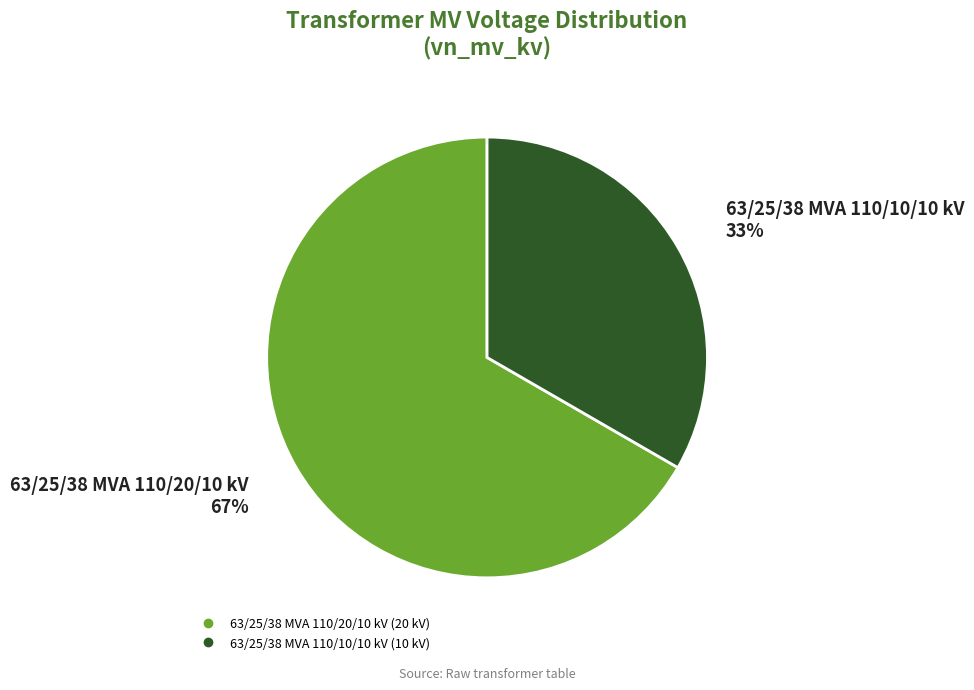

Does 63/25/38 MVA 110/20/10 kV represent more than half of the total?

Yes